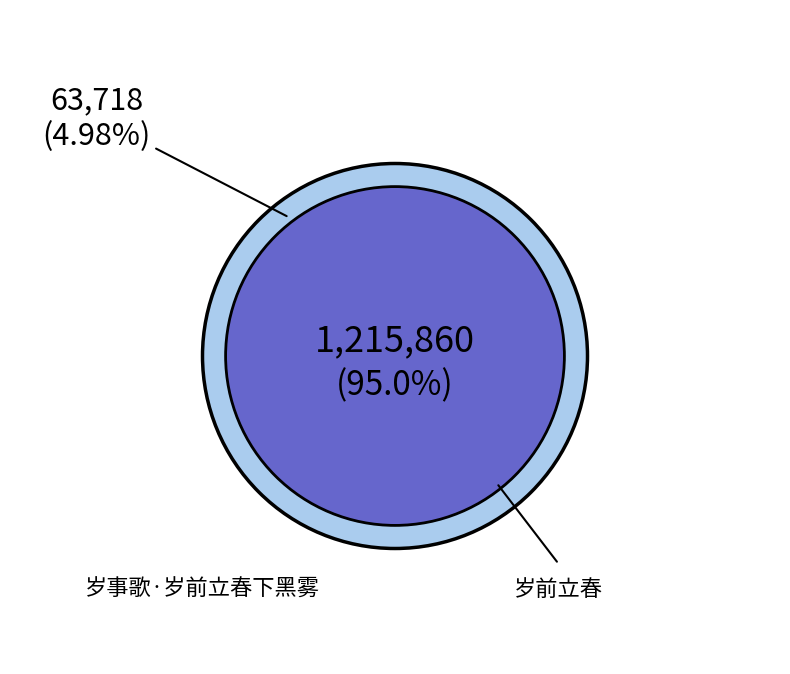

What is the change in value from 岁前立春 to 岁事歌·岁前立春下黑雾?

-1152142